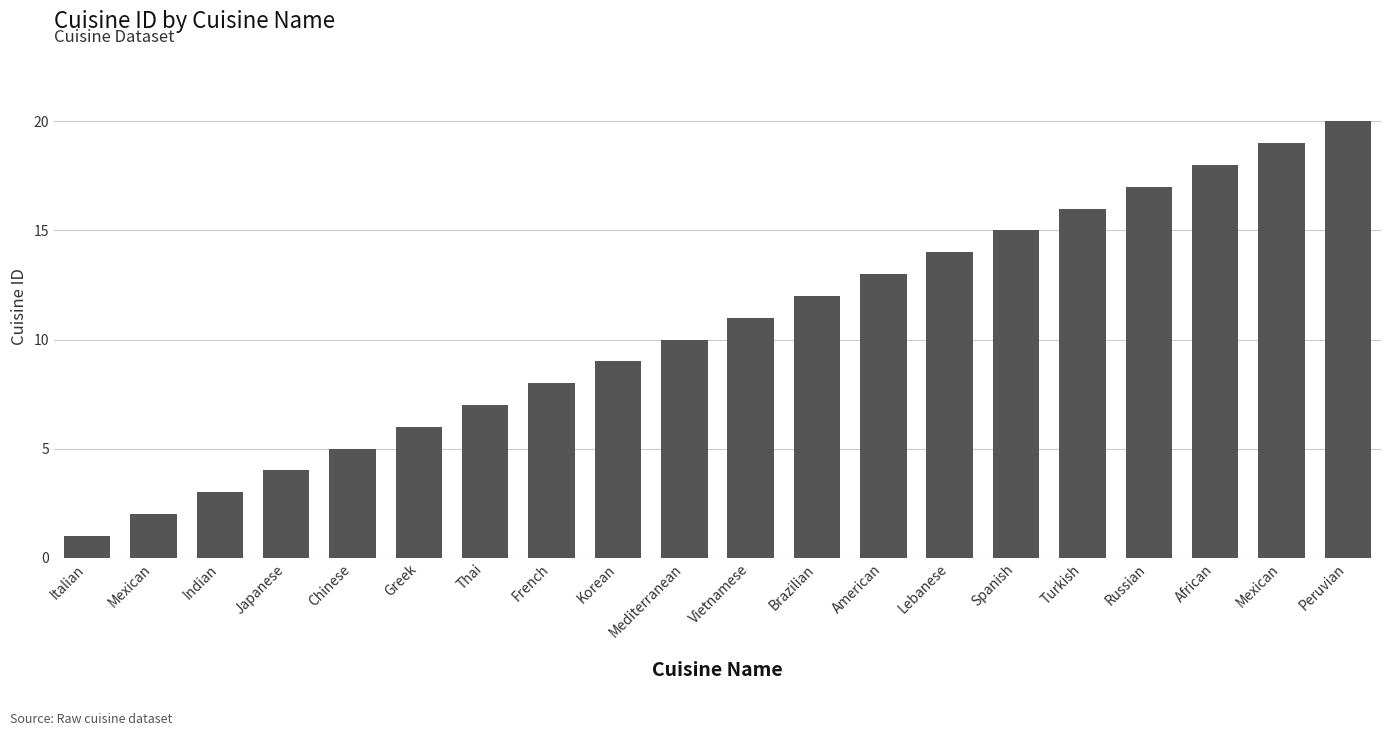

What is the change in value from Italian to Japanese?

+3